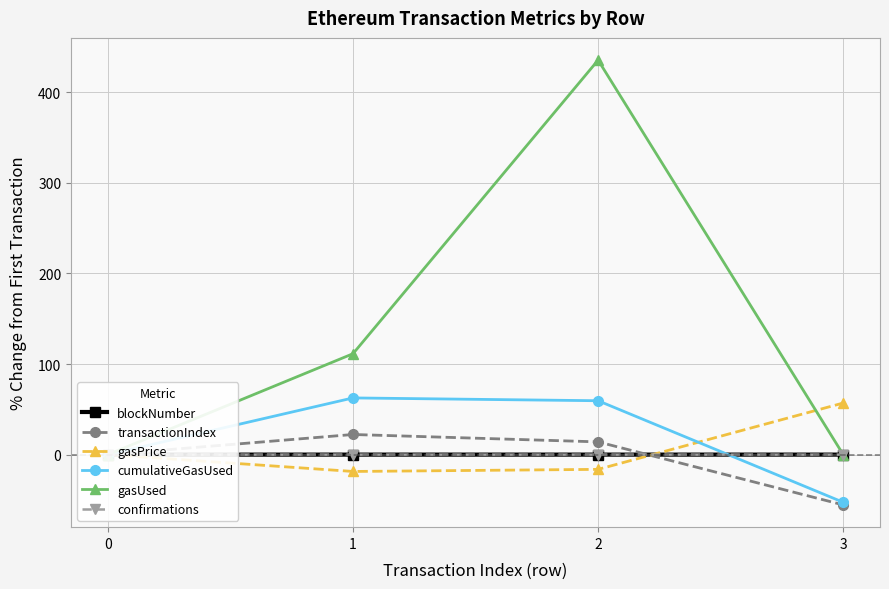

How many positive values does the blockNumber series have?

3